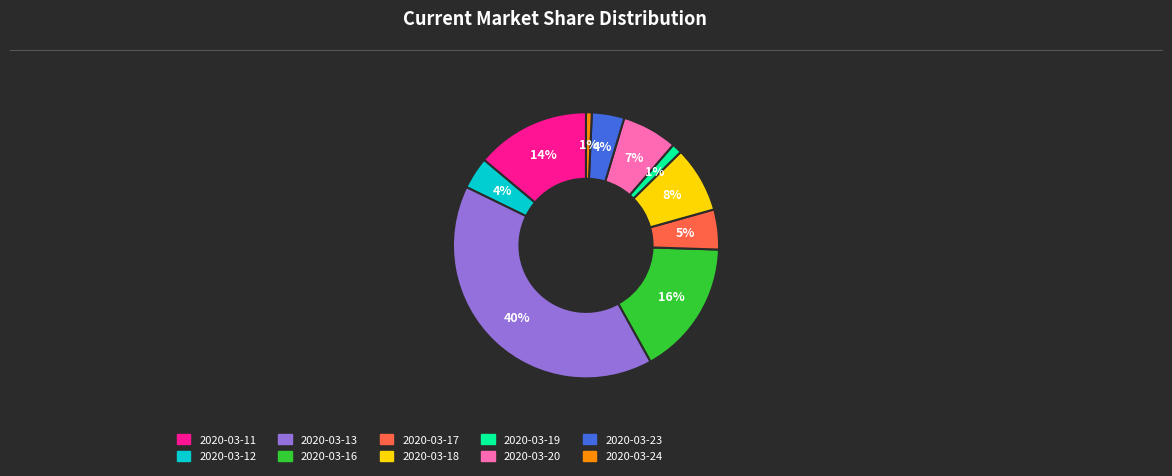

To the nearest percent, what is the difference between the 2020-03-17 and 2020-03-11 slice percentages?

9%